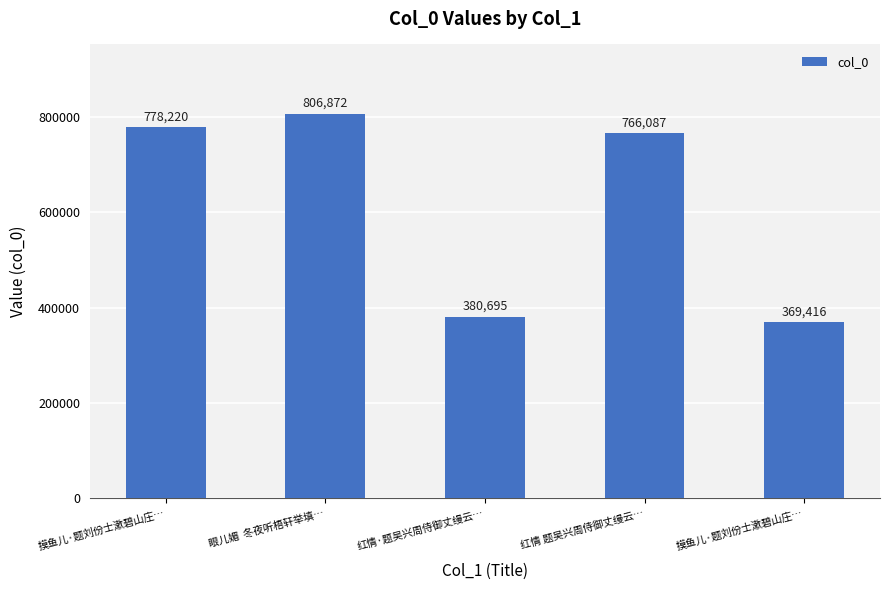

Rank the categories by value from highest to lowest.

眼儿媚  冬夜听梧轩举填…, 摸鱼儿·题刘份士漱碧山庄…, 红情 题吴兴周侍御丈缦云…, 红情·题吴兴周侍御丈缦云…, 摸鱼儿·题刘份士漱碧山庄…